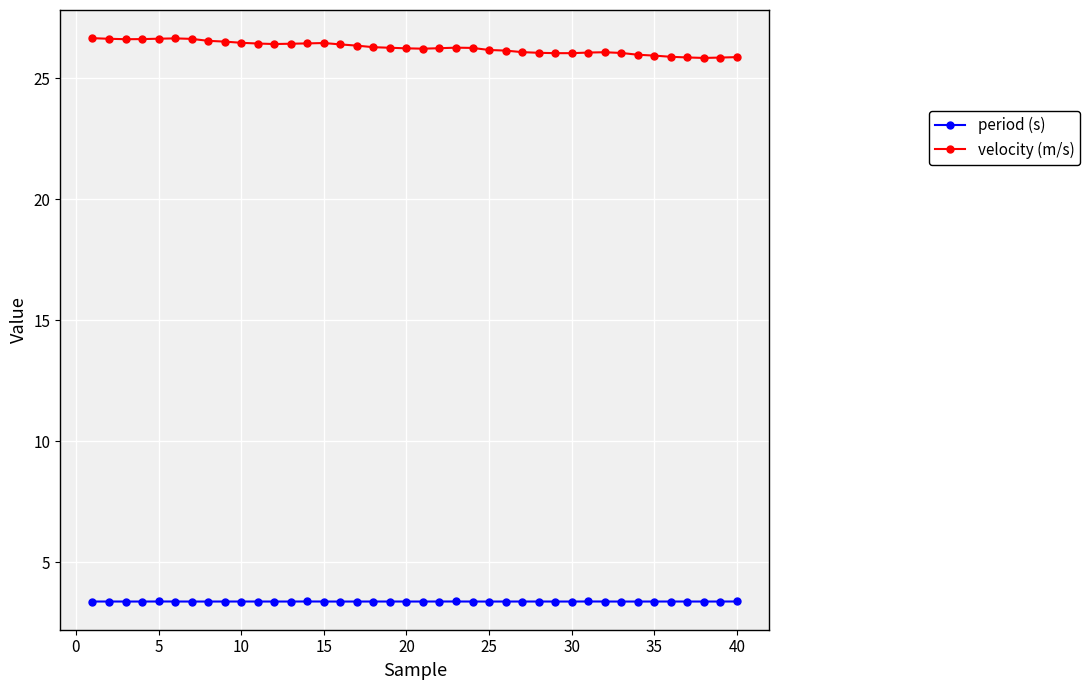

Which series has the widest spread of values?

velocity (m/s)